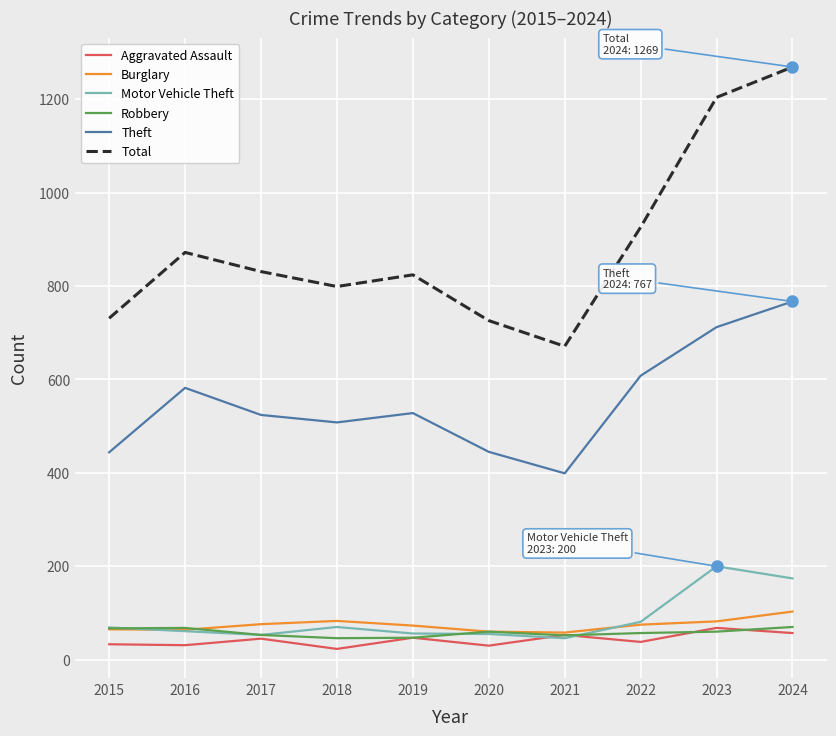

Which series changed the most between 2019 and 2022?

Total